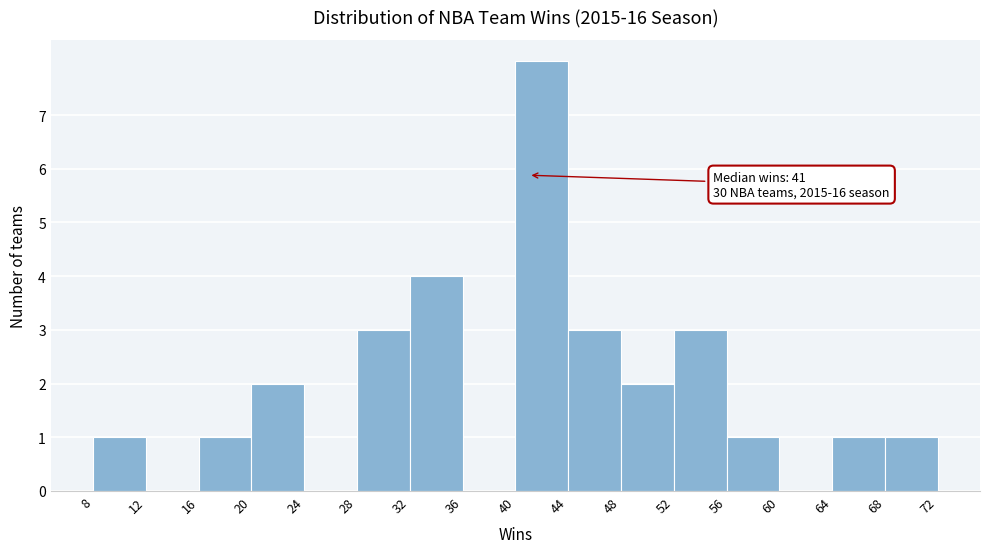

Over which range of the x-axis is the bar tallest?

40 to 44